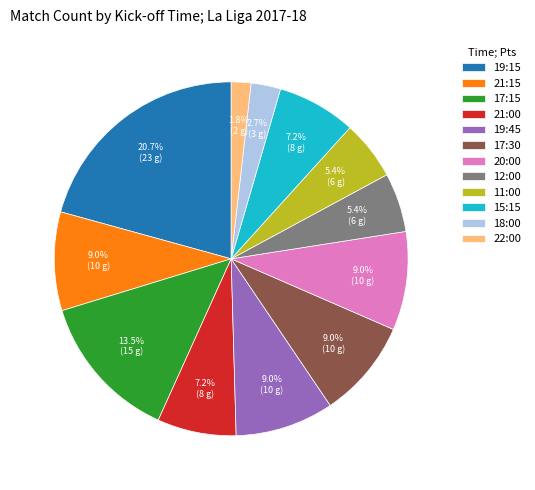

To the nearest percent, what percentage of the pie is 17:30?

9%